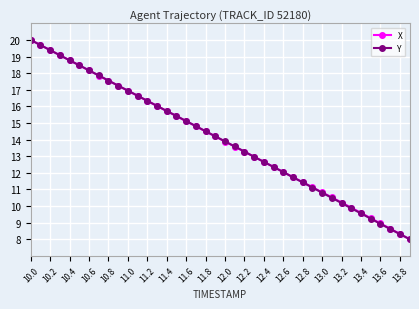

What is the value of the X point at the 33rd from the left?

10.2